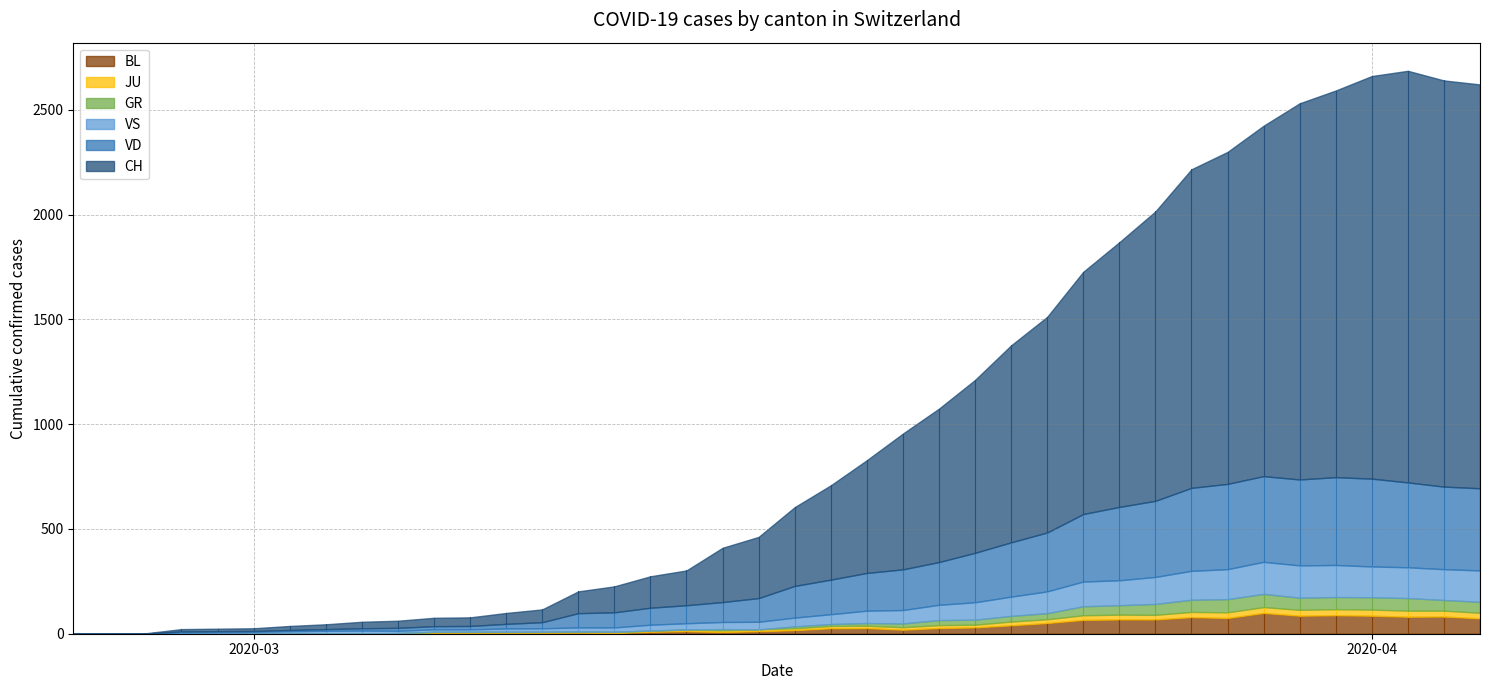

True or false: GR has a value of 20 at 29.

False